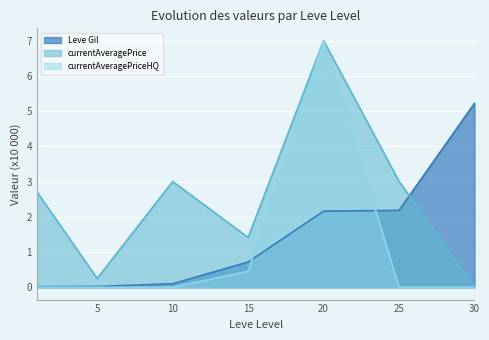

Where is currentAveragePrice nearest to the value 3?

10